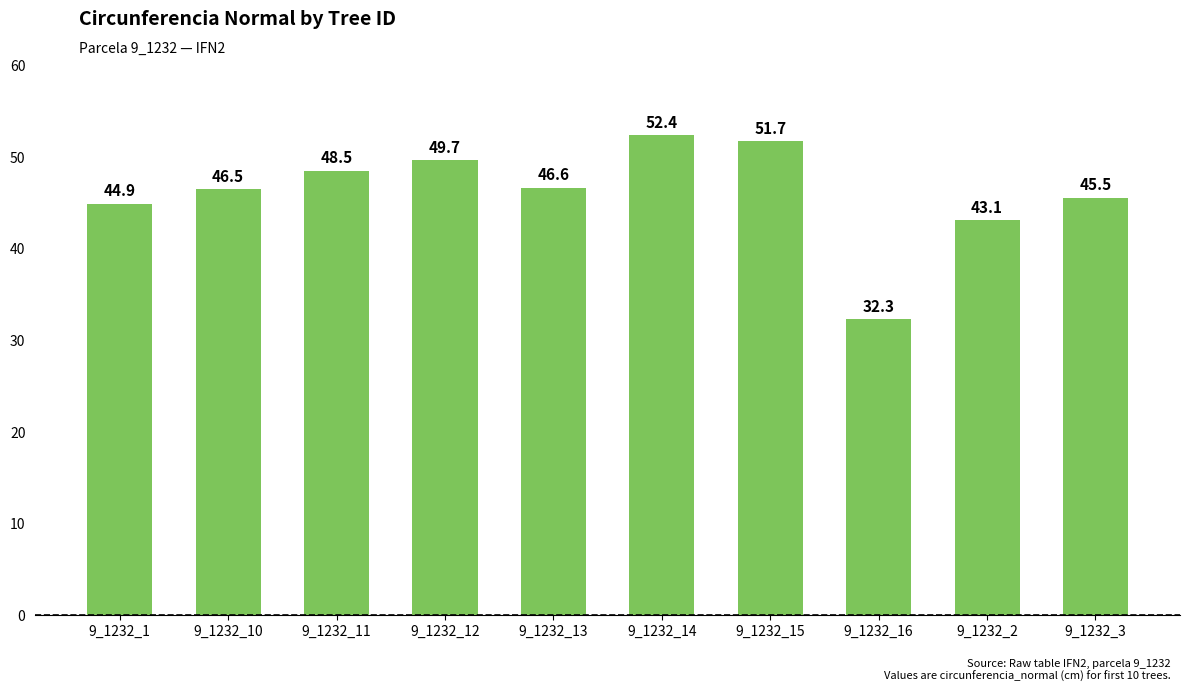

The chart shows a value of 83.3 at 9_1232_14. True or false?

False